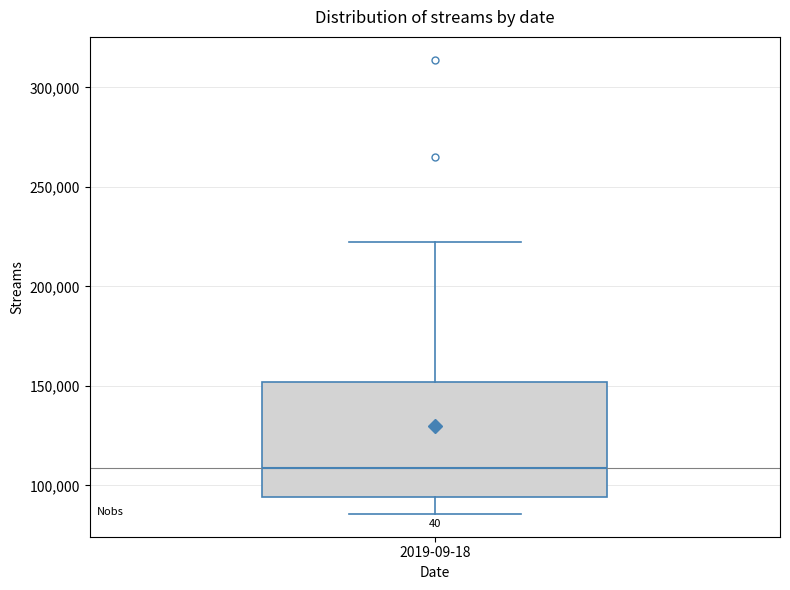

Transcribe this box plot: give where the median line is, the range the box spans, and where the two whiskers end, as read against the y-axis. The values are not printed on the chart, so give them approximately, as read against the axis.

median 110000, box 95000 to 150000, whiskers 85000 to 220000